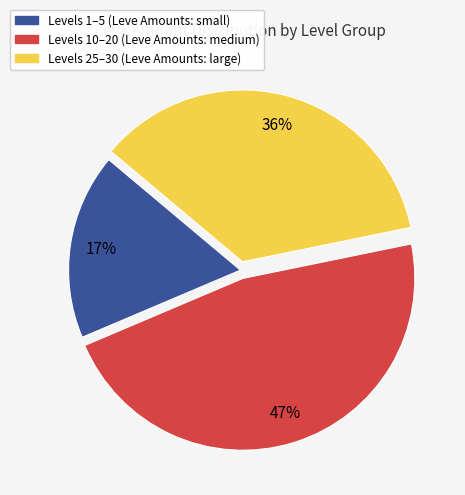

Is there any slice that represents more than half of the pie?

No